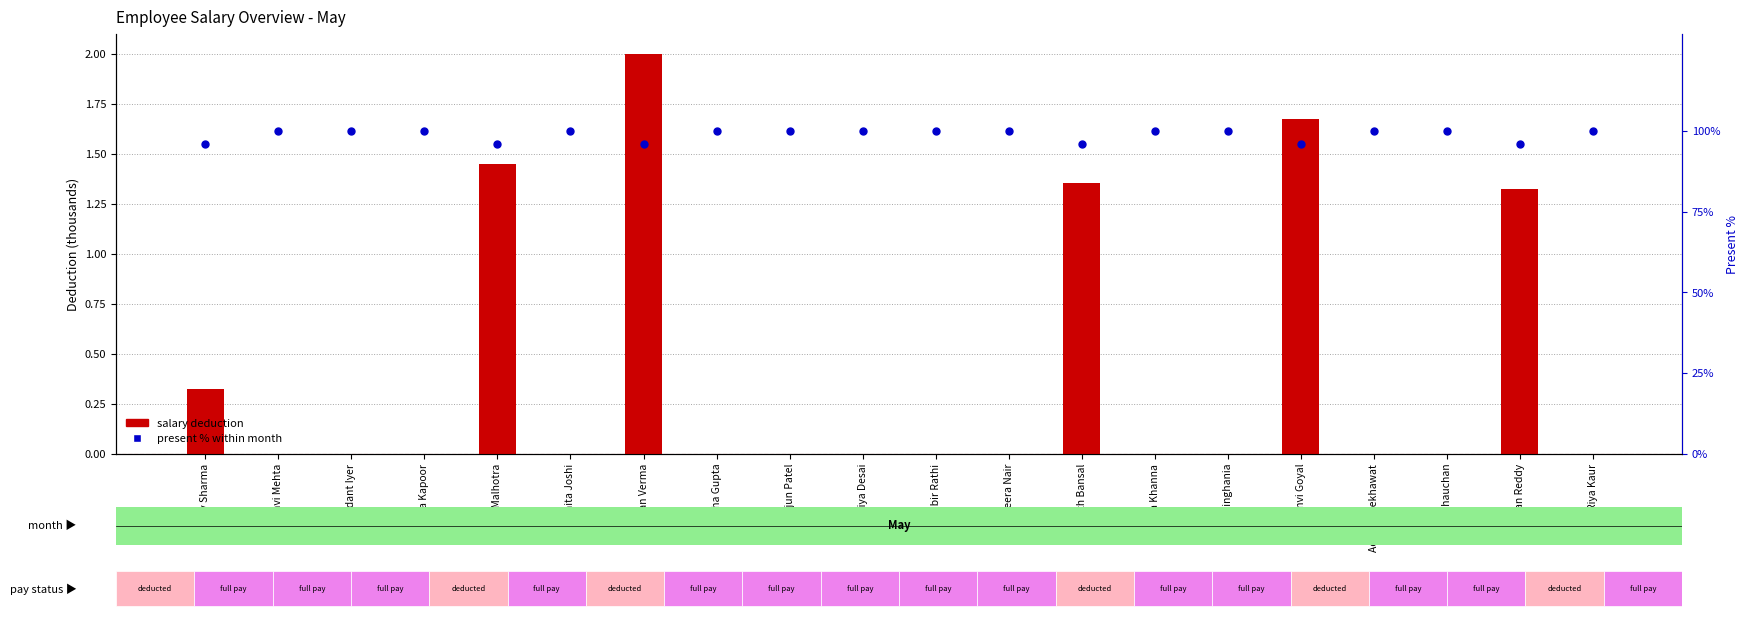

Between Anaya Kapoor and Arjun Patel, which is larger?

Anaya Kapoor